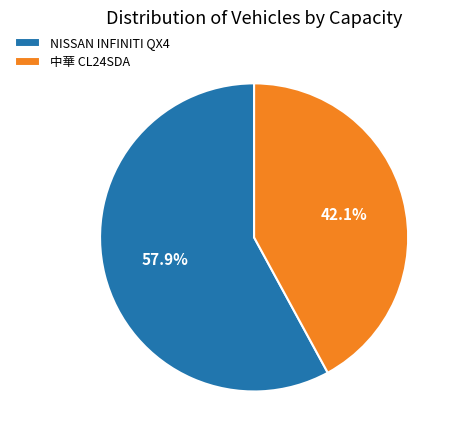

Between 中華 CL24SDA and NISSAN INFINITI QX4, which is larger?

NISSAN INFINITI QX4